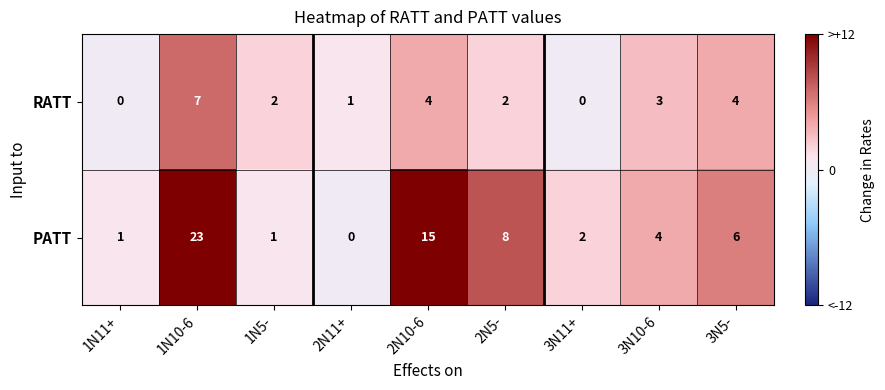

At 1N10-6, list the series in order from smallest to largest.

RATT, PATT